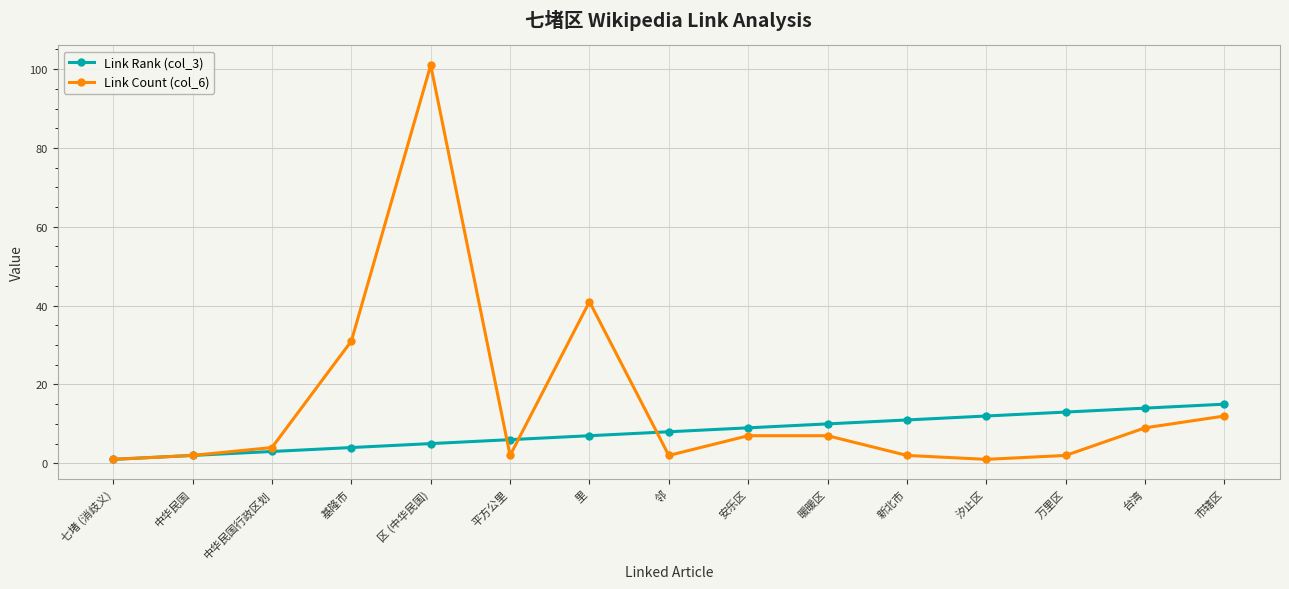

What is the approximate value of Link Rank (col_3) at 区 (中华民国)?

5